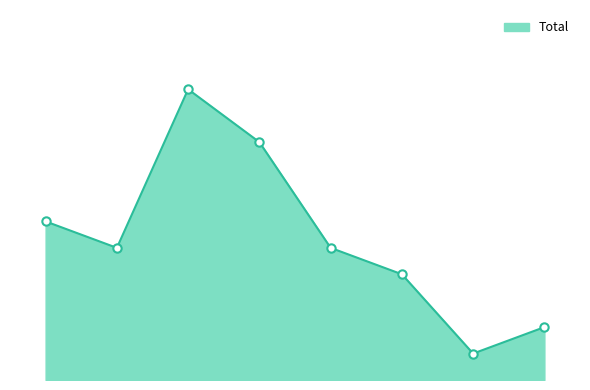

What is the smallest value displayed?

1